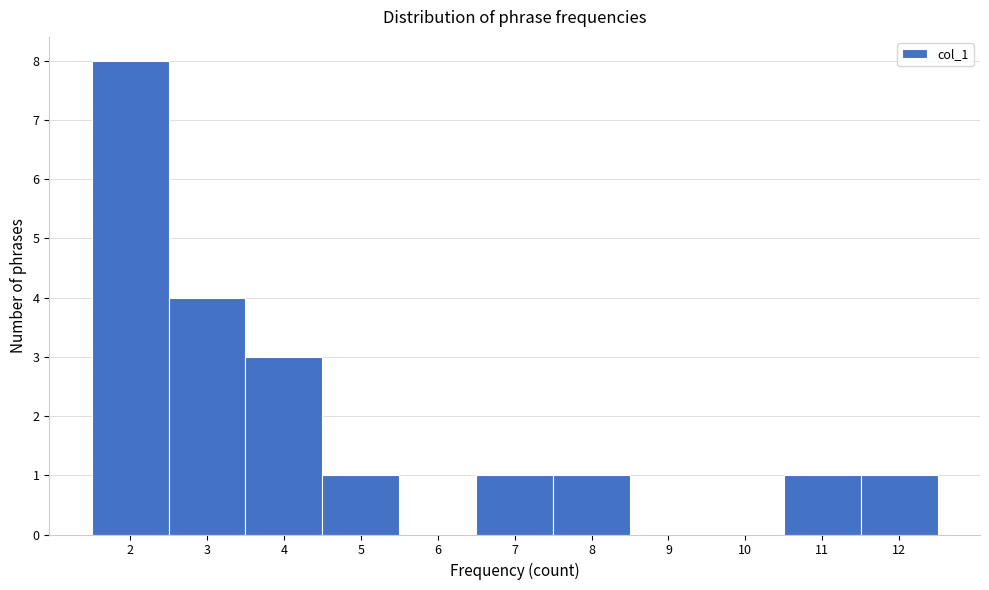

Reading left to right, transcribe this chart: for each bar, give the range it covers on the x-axis and its height. The values are not printed on the chart, so give them approximately, as read against the axis.

1.5 to 2.5: 8
2.5 to 3.5: 4
3.5 to 4.5: 3
4.5 to 5.5: 1
5.5 to 6.5: 0
6.5 to 7.5: 1
7.5 to 8.5: 1
8.5 to 9.5: 0
9.5 to 10.5: 0
10.5 to 11.5: 1
11.5 to 12.5: 1